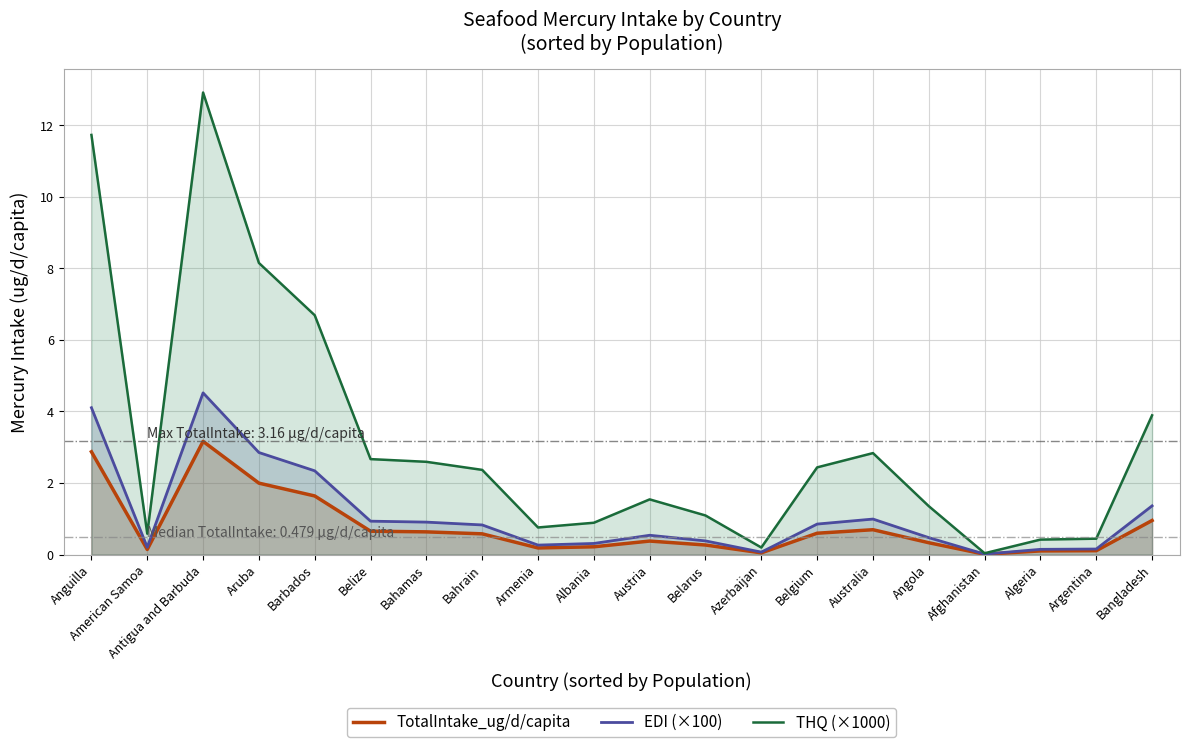

Does the chart have visible grid lines?

Yes